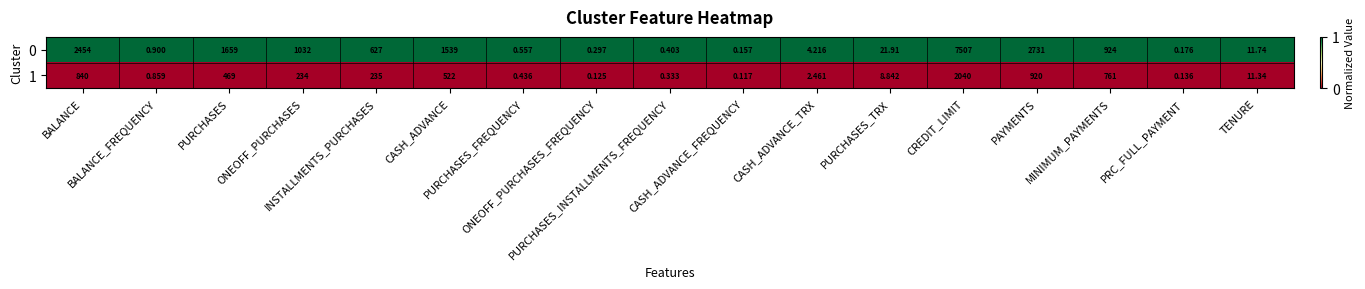

How many series are shown in this chart?

2